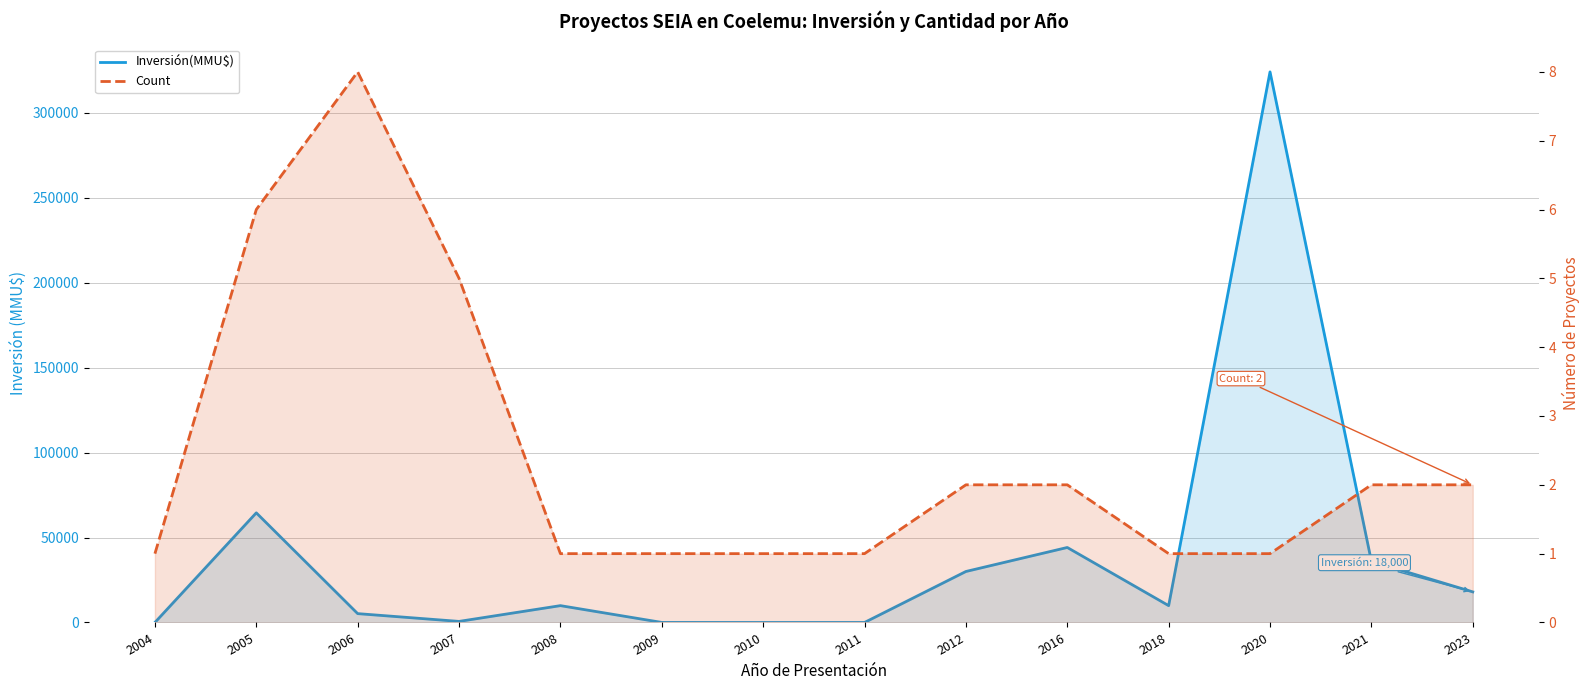

True or false: Count and Inversión(MMU$) cross at least once.

True